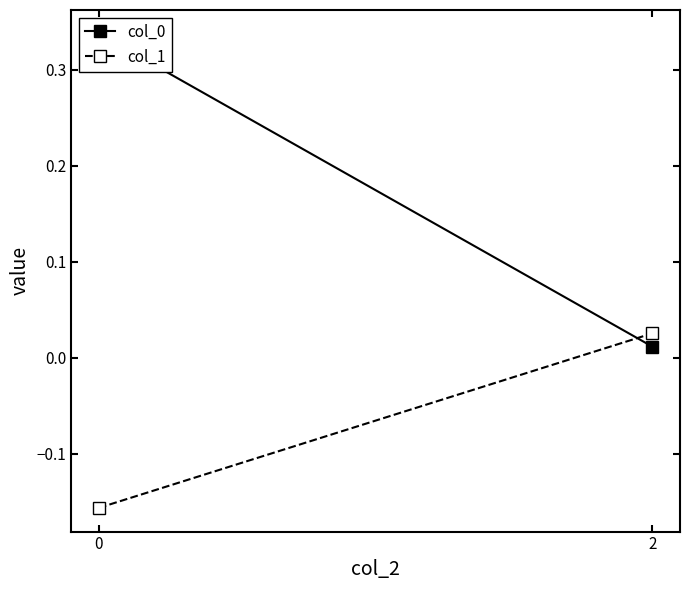

True or false: col_1 has a value of -0.0 at 0.

False